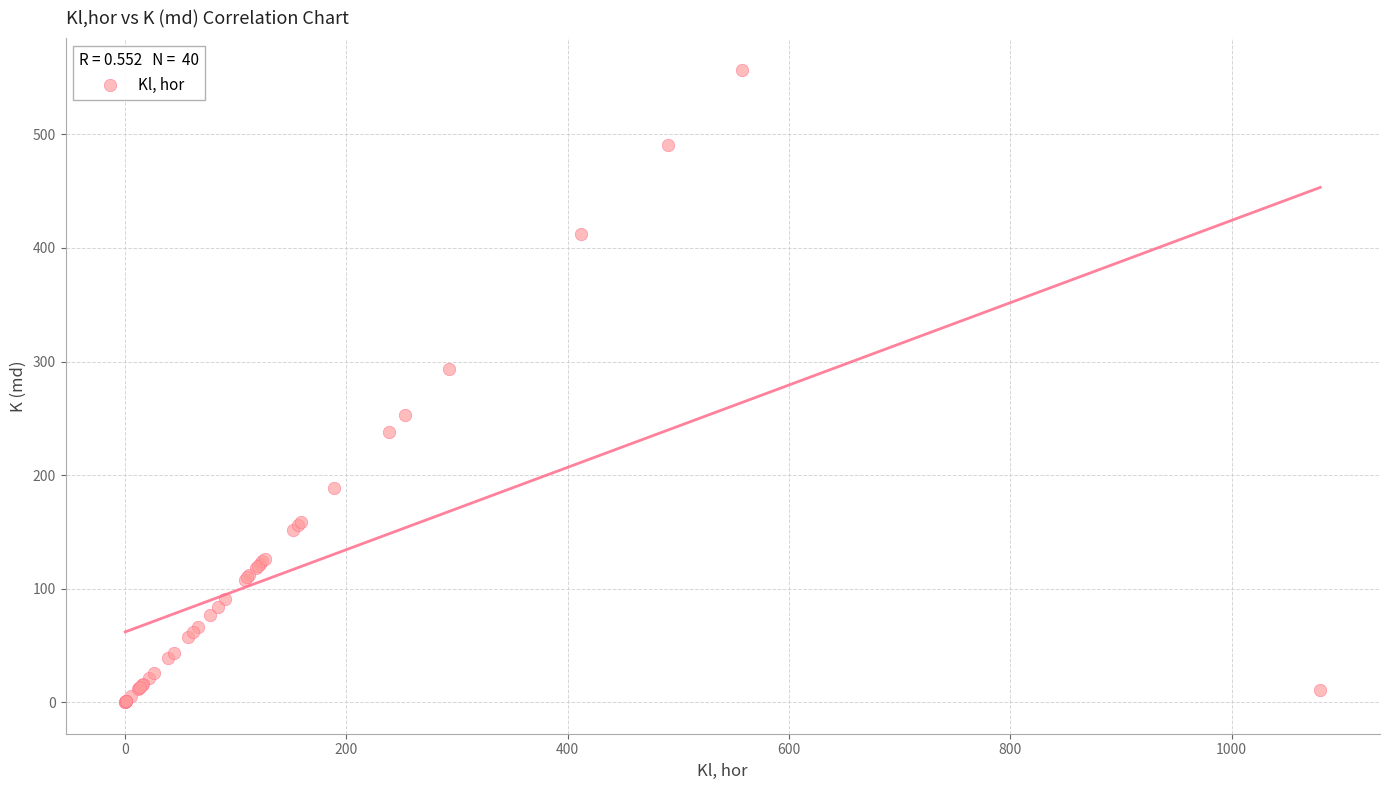

What Y value in the scatter plot is closest to 278?

293.0